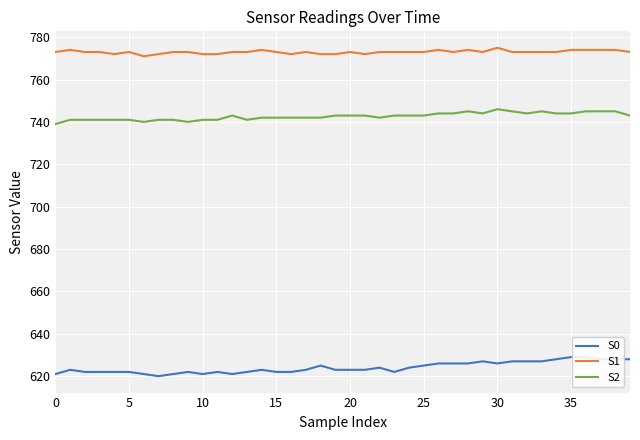

At 28, list the series in order from smallest to largest.

S0, S2, S1